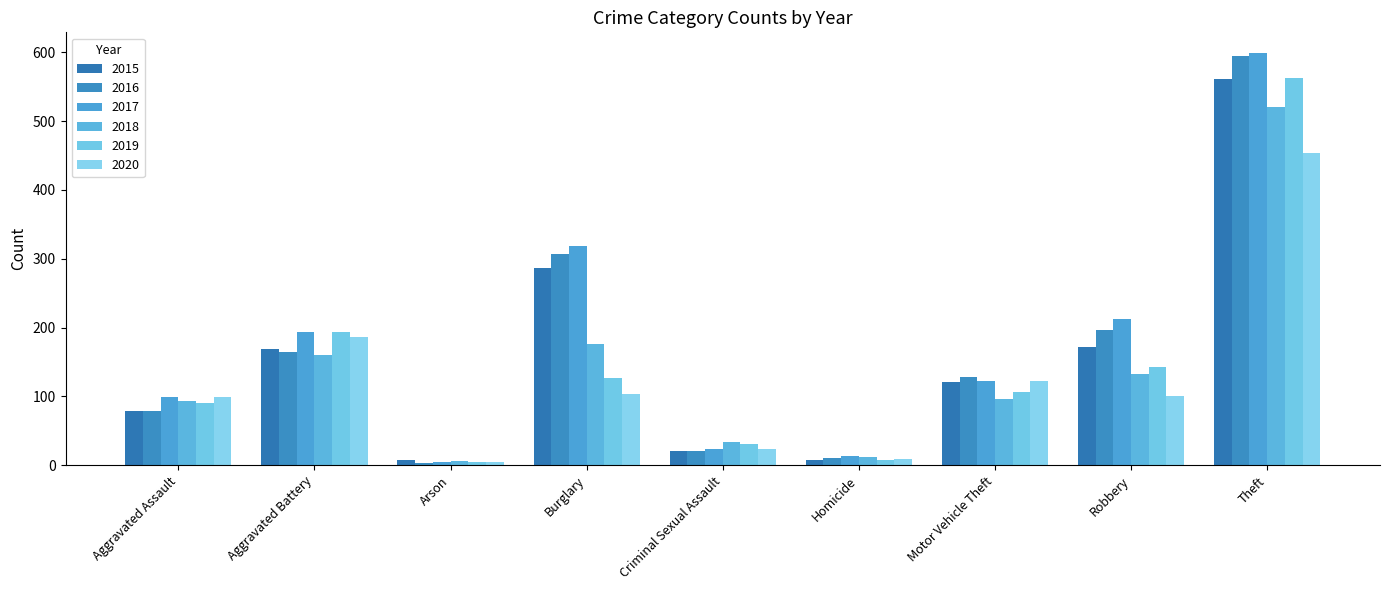

What position from the left is Burglary?

4